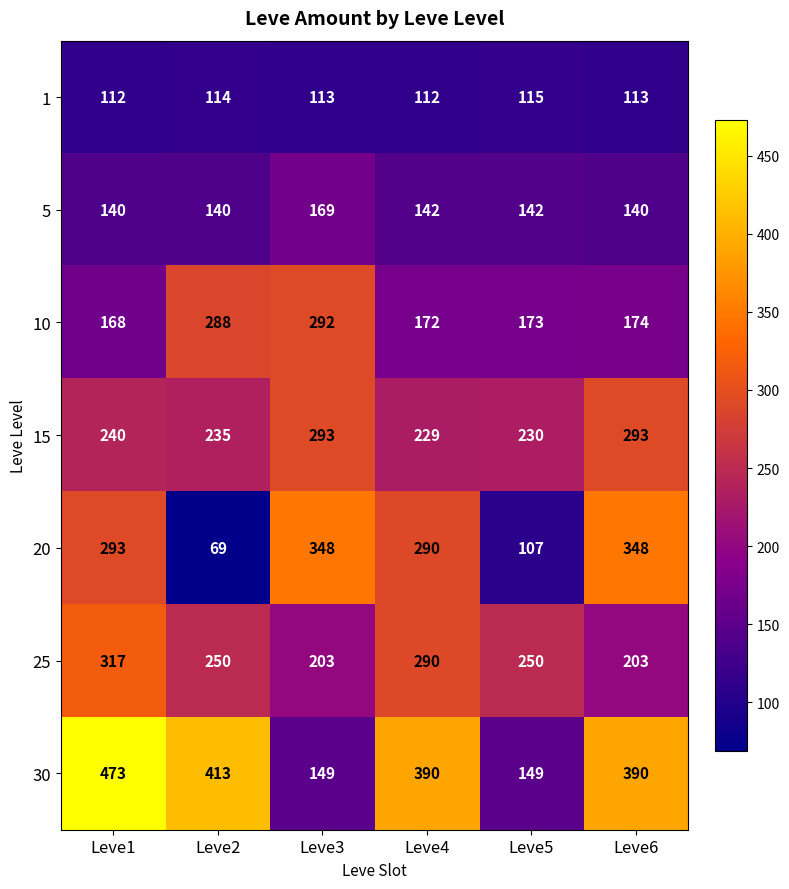

What is the greatest value displayed?

473